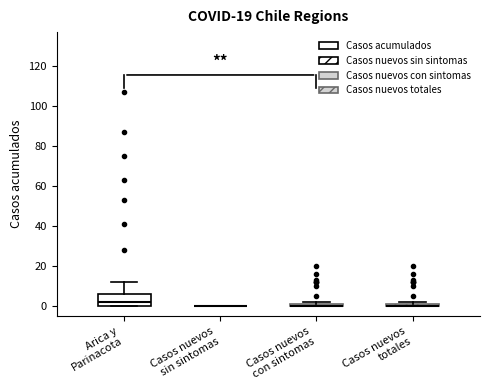

Comparing the boxes themselves (not the whiskers), which one is the tallest?

Arica y Parinacota